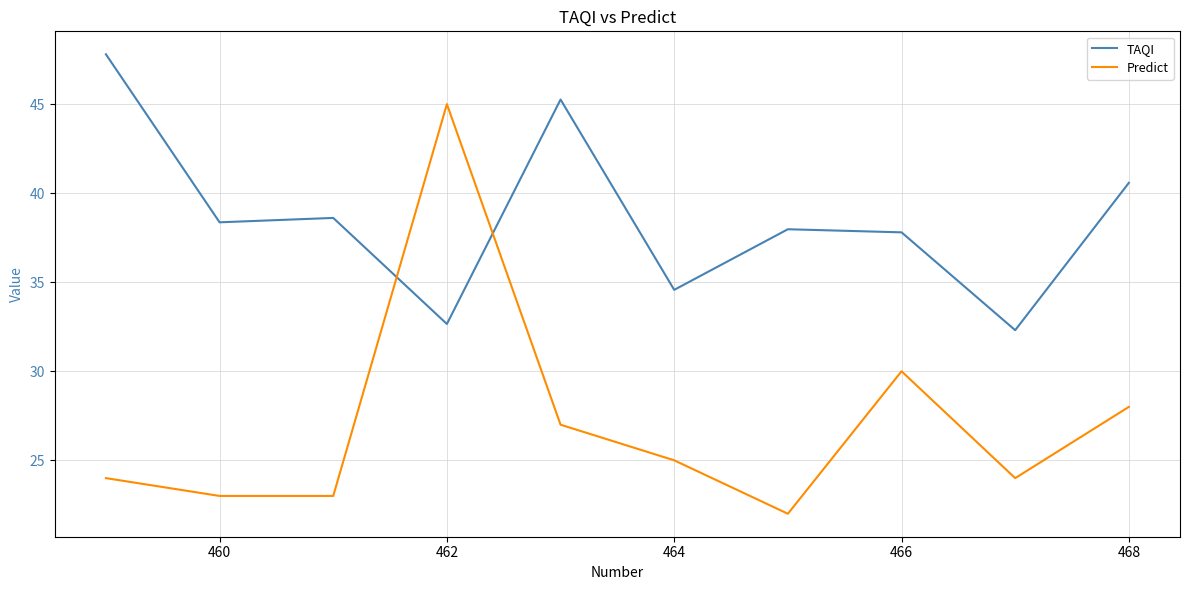

True or false: TAQI and Predict intersect in this chart.

True